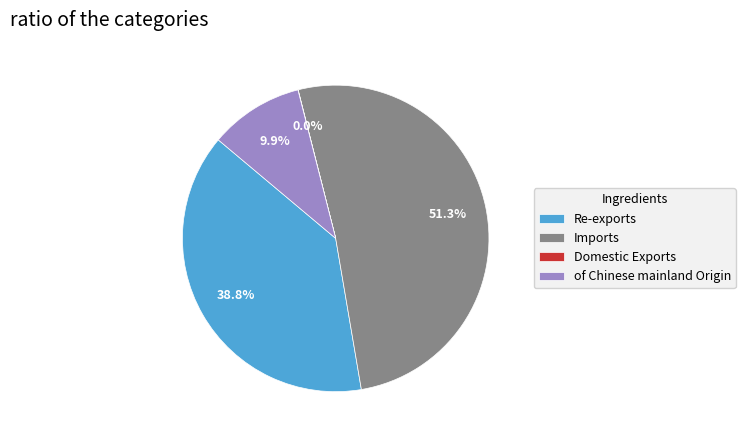

The Re-exports slice represents 27% of the pie. True or false?

False